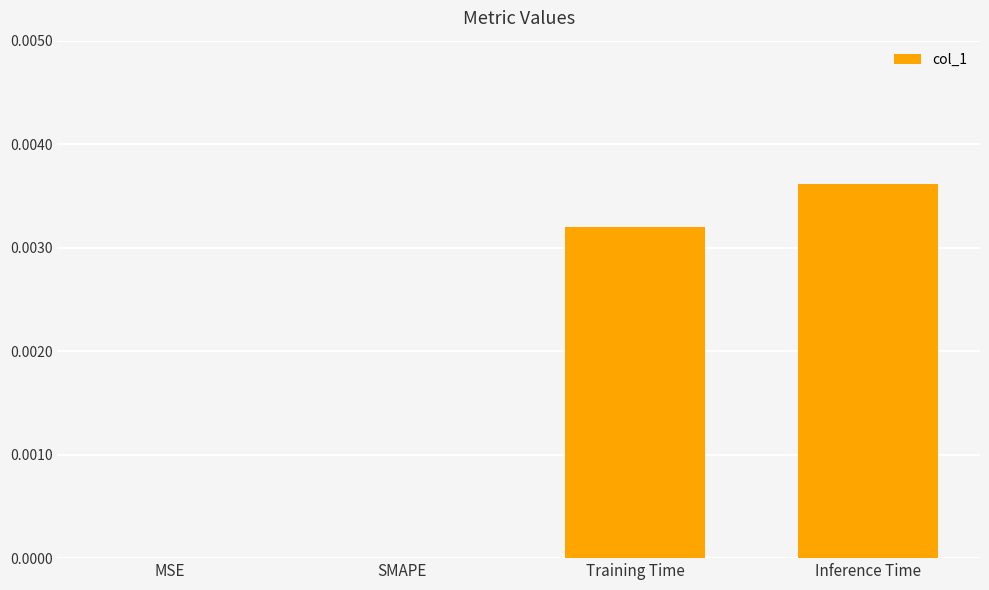

At which category does the chart reach its peak across all series?

Inference Time